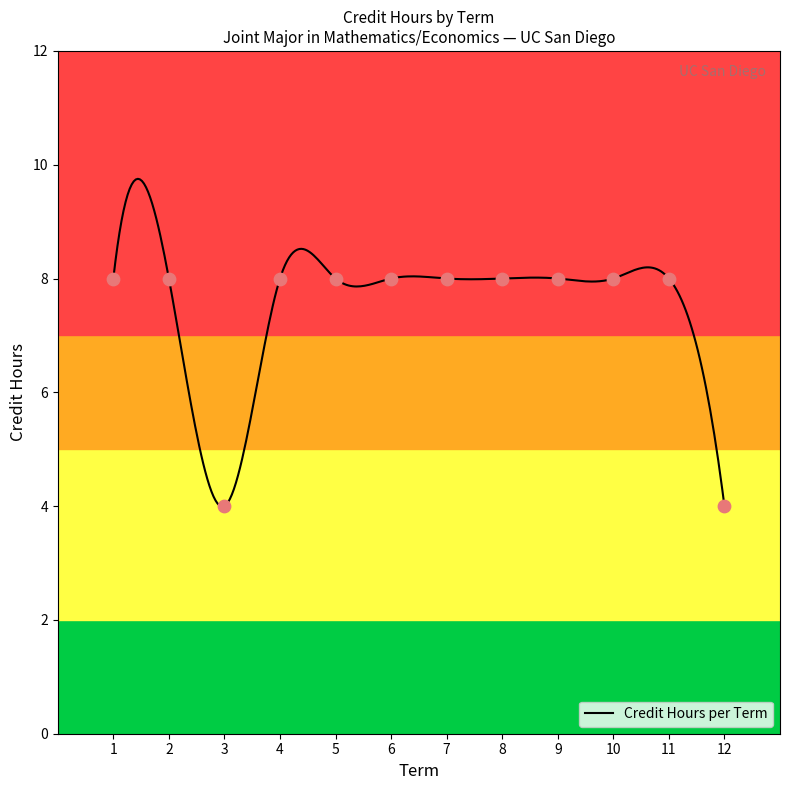

Between 10 and 8, which is larger?

10